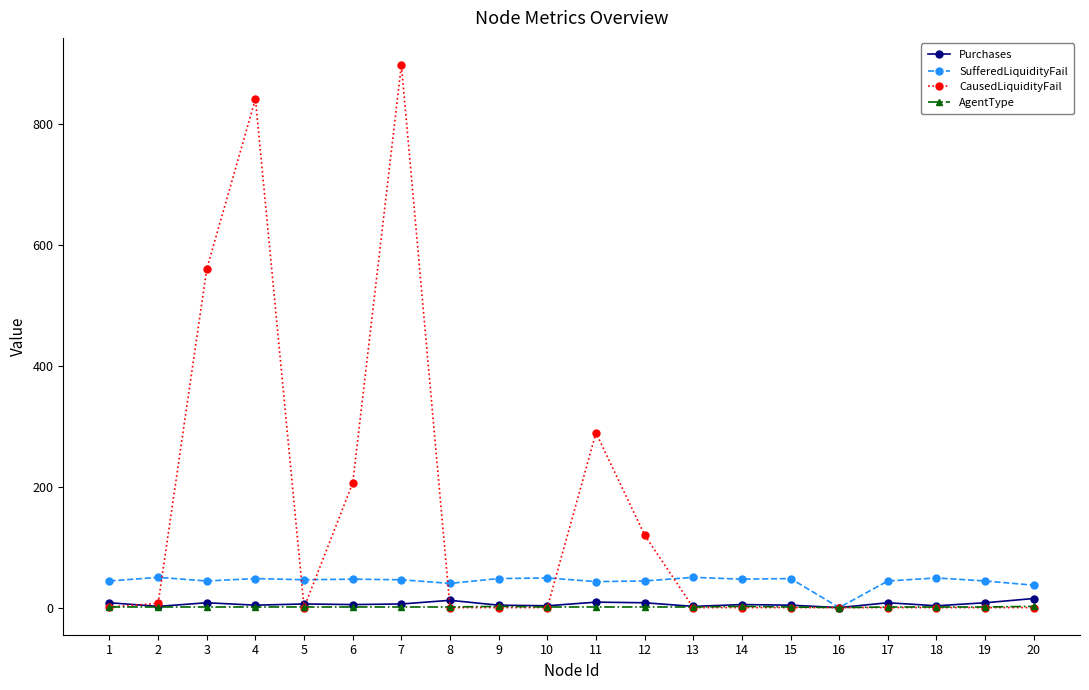

True or false: SufferedLiquidityFail has more than 0 points higher than both neighbors.

True